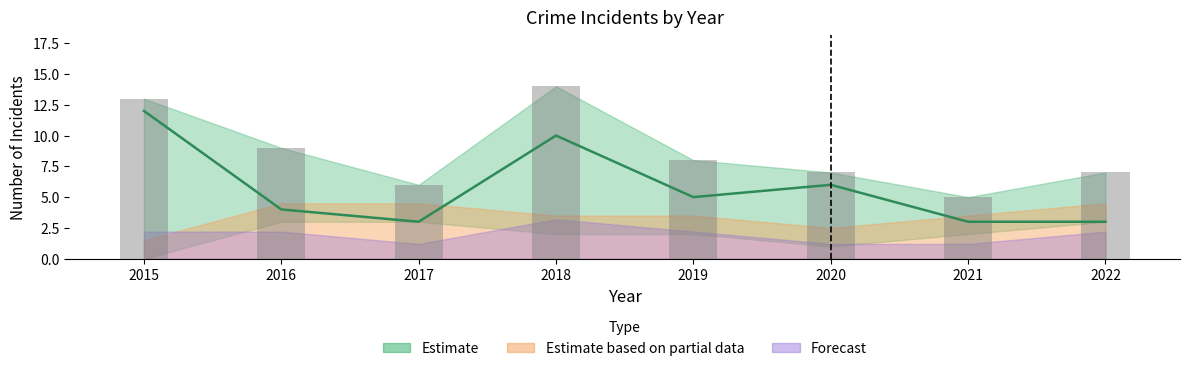

Rank the categories by Robbery value from highest to lowest.

2015, 2018, 2020, 2019, 2016, 2017, 2021, 2022